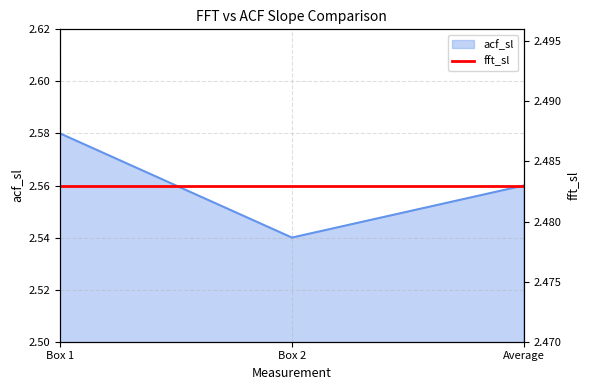

At which label is the value closest to 2?

Box 2